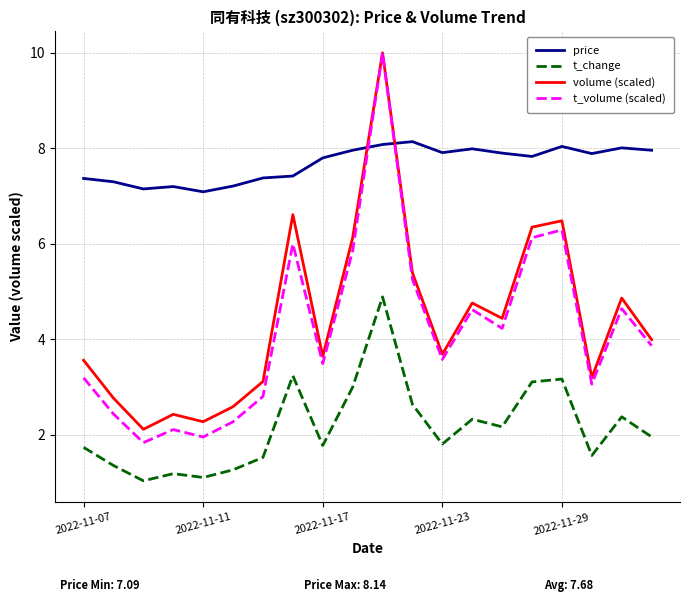

What is the minimum value shown in the chart?

1.0